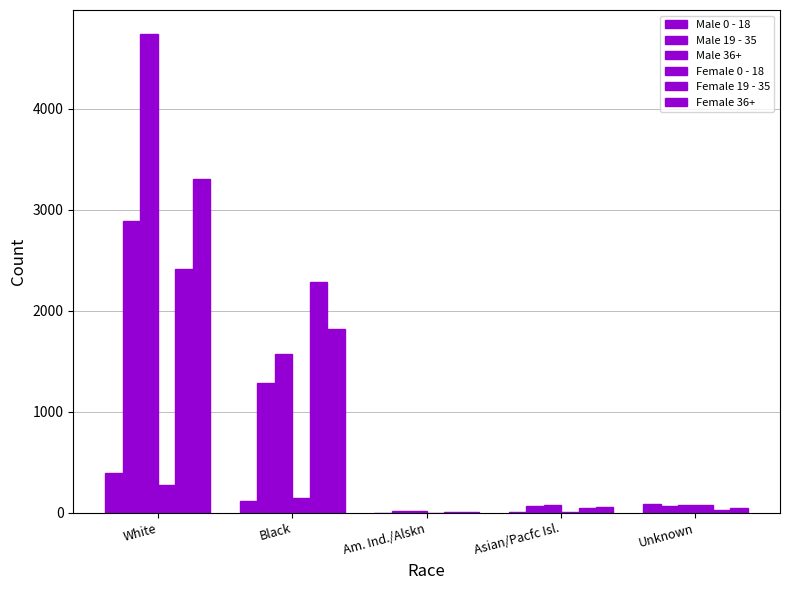

How many data points does each series have?

5